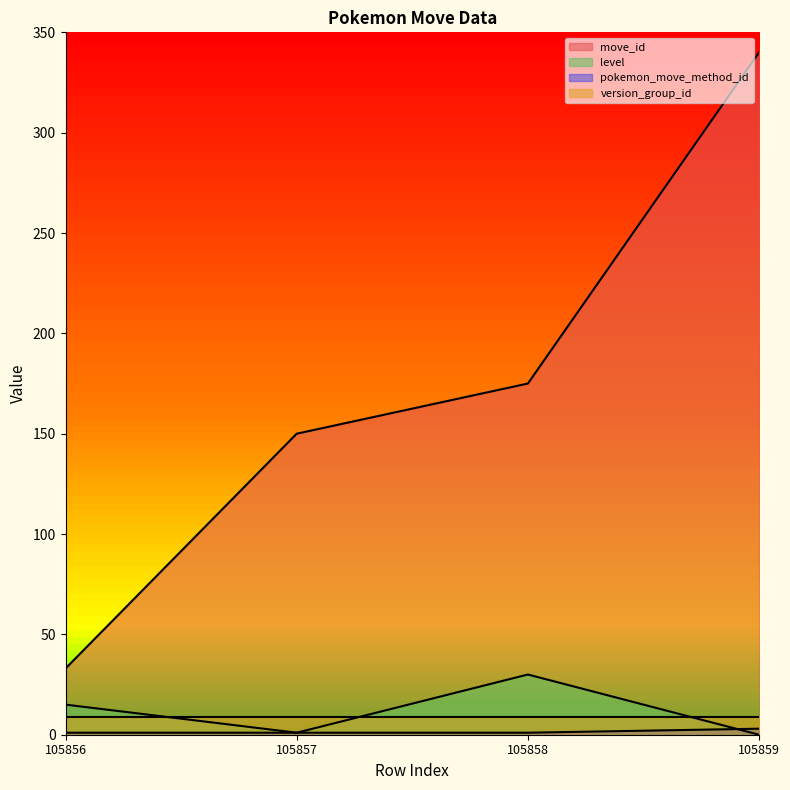

How many distinct data groups are displayed?

4